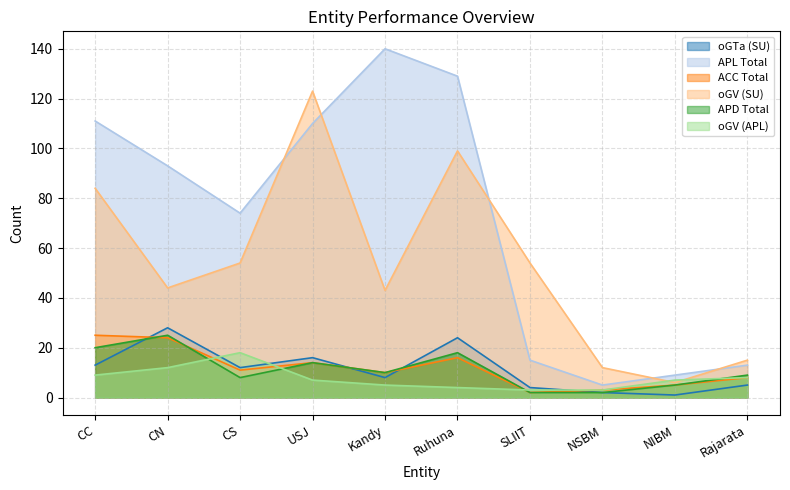

Does the chart have visible grid lines?

Yes